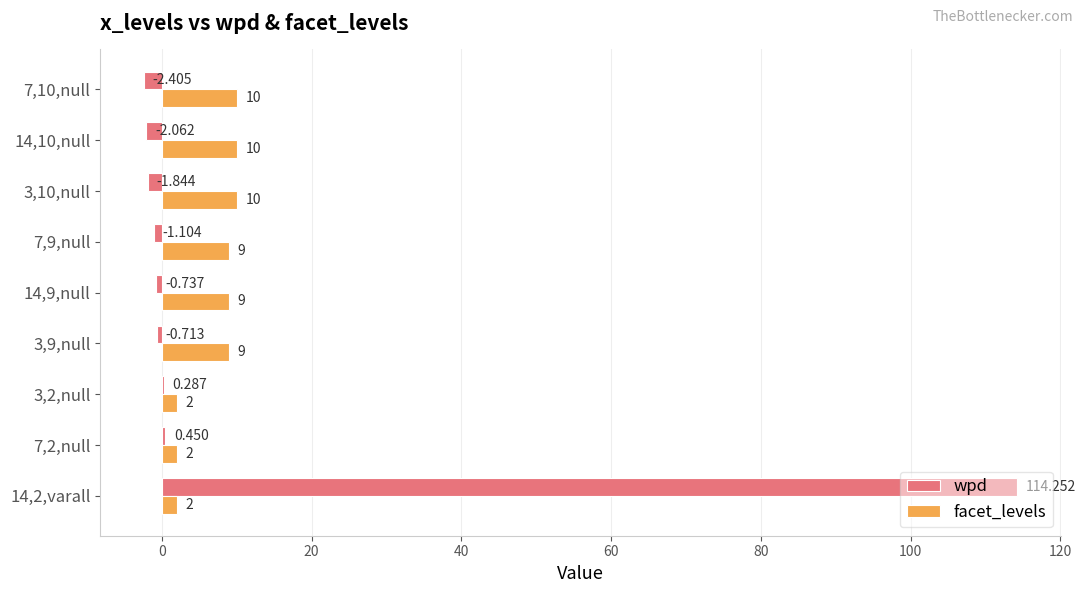

Which series has the largest total across all categories?

wpd